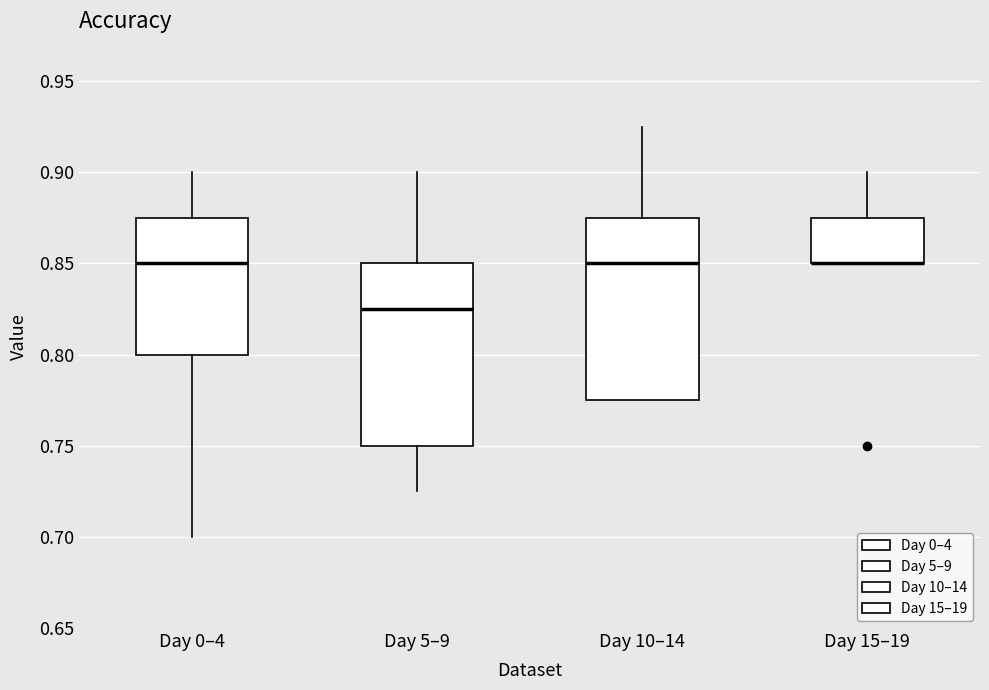

Reading left to right, transcribe this box plot: for each box, give where its median line is, the range the box spans, and where its two whiskers end, as read against the y-axis. The values are not printed on the chart, so give them approximately, as read against the axis.

Day 0–4: median 0.850, box 0.800 to 0.875, whiskers 0.700 to 0.900
Day 5–9: median 0.825, box 0.750 to 0.850, whiskers 0.725 to 0.900
Day 10–14: median 0.850, box 0.775 to 0.875, whiskers 0.775 to 0.925
Day 15–19: median 0.850 (drawn on the box's lower edge), box 0.850 to 0.875, whiskers 0.850 to 0.900